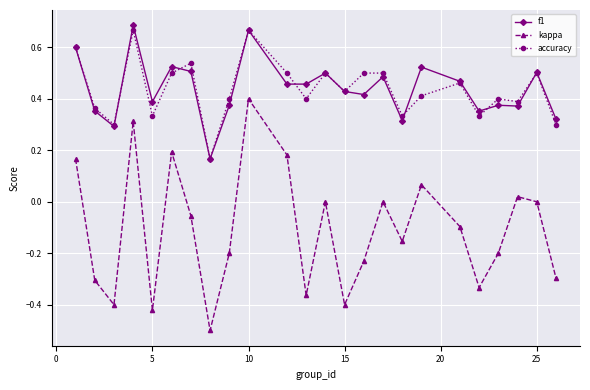

Which series has the largest range (max minus min)?

kappa